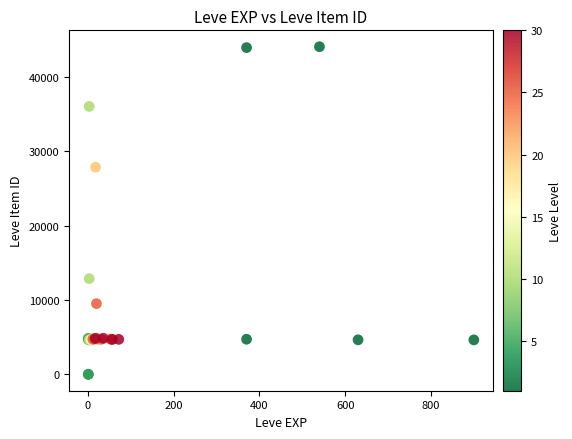

What Y value in the scatter plot is closest to 22048?

27884